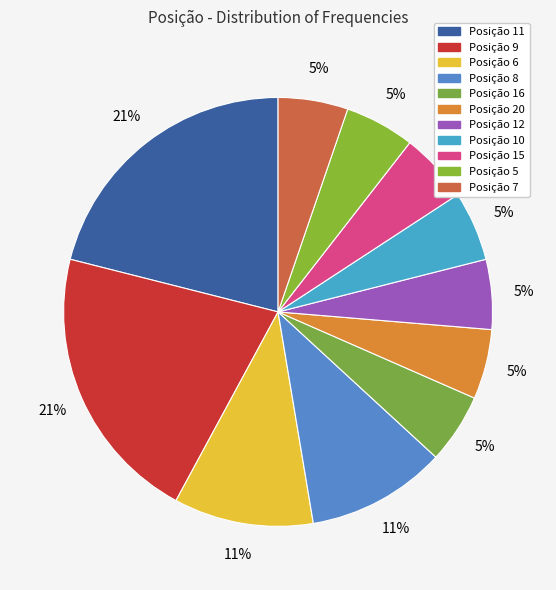

Is there any slice that represents more than half of the pie?

No